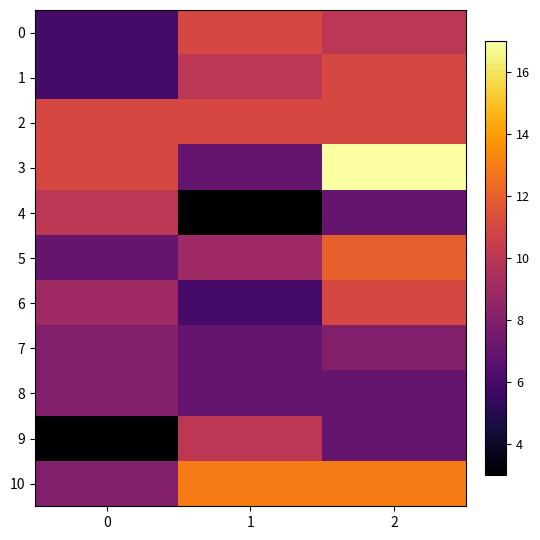

Reading left to right, what are all the values shown in this chart?

0: 0=6	1=11	2=10
1: 0=6	1=10	2=11
2: 0=11	1=11	2=11
3: 0=11	1=7	2=17
4: 0=10	1=3	2=7
5: 0=7	1=9	2=12
6: 0=9	1=6	2=11
7: 0=8	1=7	2=8
8: 0=8	1=7	2=7
9: 0=3	1=10	2=7
10: 0=8	1=13	2=13